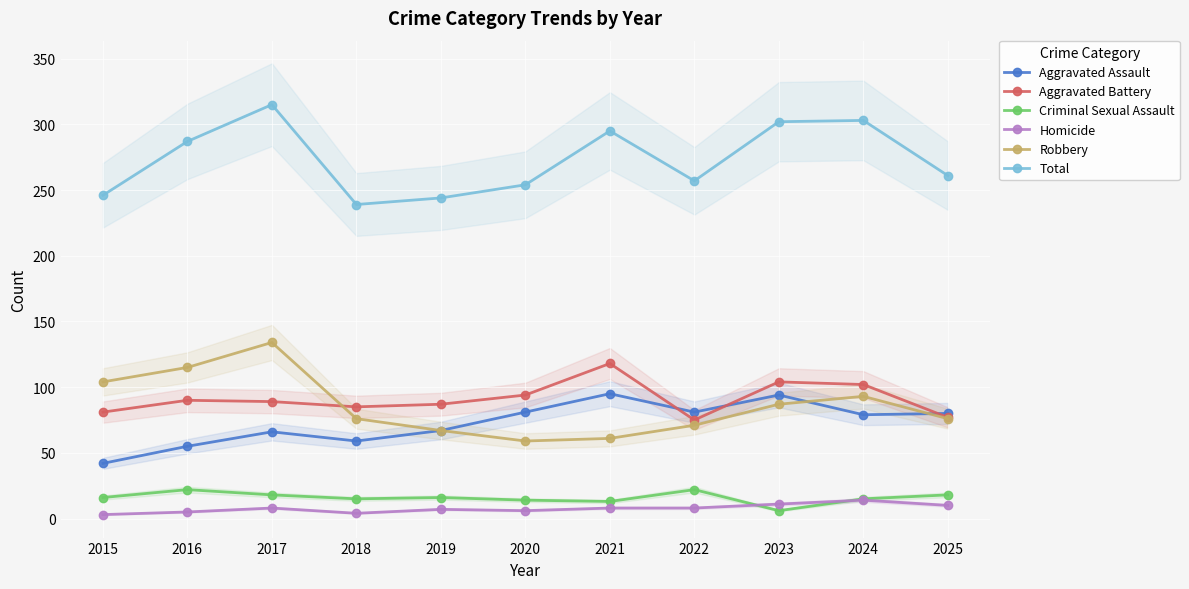

Reading left to right, what are all the values shown in this chart?

Aggravated Assault: 2015=42	2016=55	2017=66	2018=59	2019=67	2020=81	2021=95	2022=81	2023=94	2024=79	2025=80
Aggravated Battery: 2015=81	2016=90	2017=89	2018=85	2019=87	2020=94	2021=118	2022=75	2023=104	2024=102	2025=77
Criminal Sexual Assault: 2015=16	2016=22	2017=18	2018=15	2019=16	2020=14	2021=13	2022=22	2023=6	2024=15	2025=18
Homicide: 2015=3	2016=5	2017=8	2018=4	2019=7	2020=6	2021=8	2022=8	2023=11	2024=14	2025=10
Robbery: 2015=104	2016=115	2017=134	2018=76	2019=67	2020=59	2021=61	2022=71	2023=87	2024=93	2025=76
Total: 2015=246	2016=287	2017=315	2018=239	2019=244	2020=254	2021=295	2022=257	2023=302	2024=303	2025=261